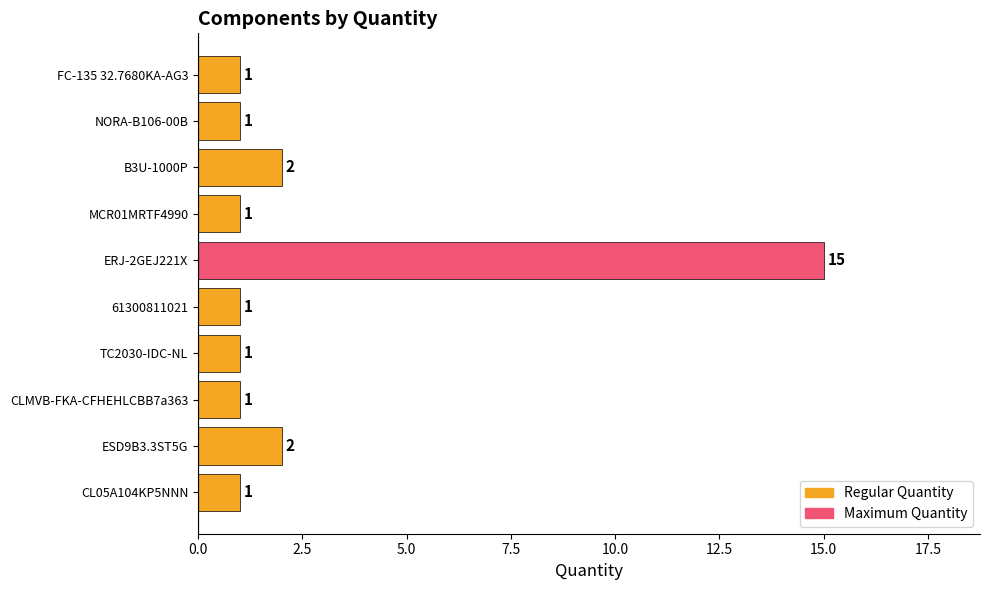

Approximately how many times larger is the value at CL05A104KP5NNN compared to TC2030-IDC-NL?

1.0